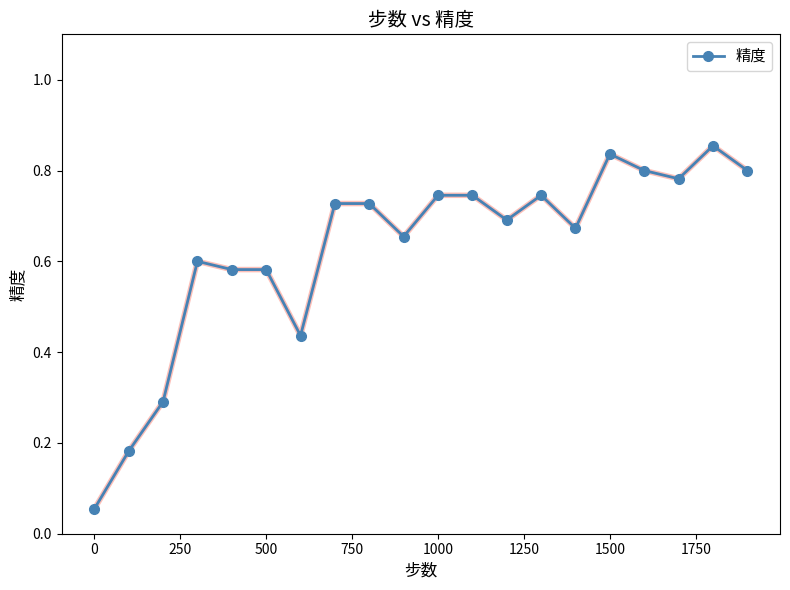

What is the sum of all values?

12.5